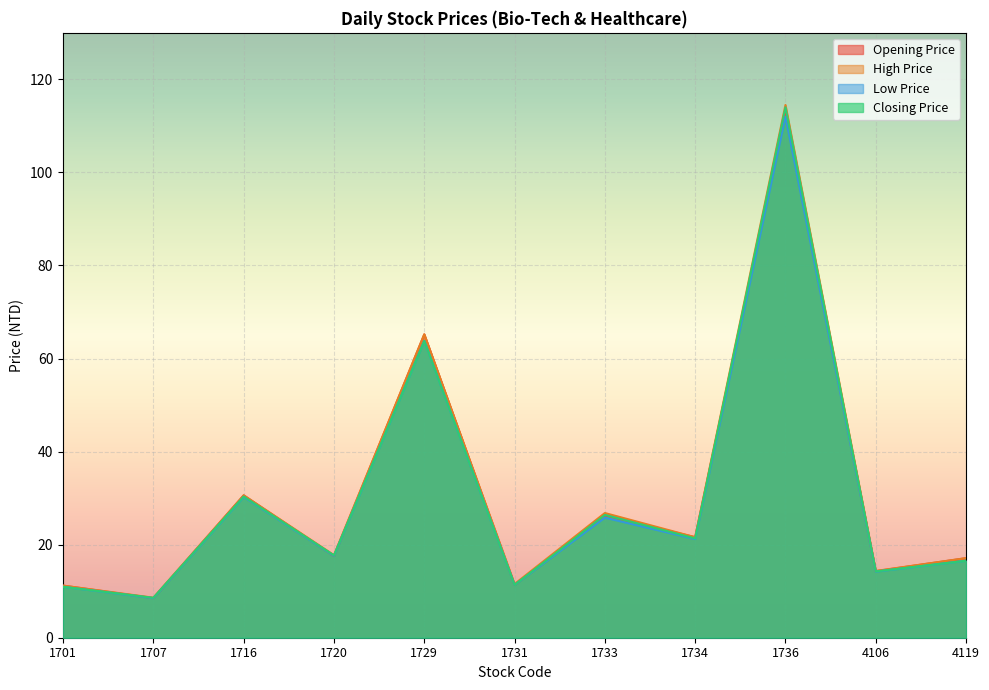

Reading left to right, extract all data points from this chart.

Opening Price: 11.2	8.5	30.6	17.6	65.2	11.3	26.3	21.6	113.0	14.3	17.1
High Price: 11.2	8.6	30.6	17.8	65.2	11.6	26.8	21.6	114.5	14.3	17.1
Low Price: 10.9	8.5	30.2	17.6	63.8	11.3	25.8	21.2	112.0	14.2	16.6
Closing Price: 10.9	8.6	30.4	17.7	63.8	11.3	26.4	21.4	114.0	14.2	16.6